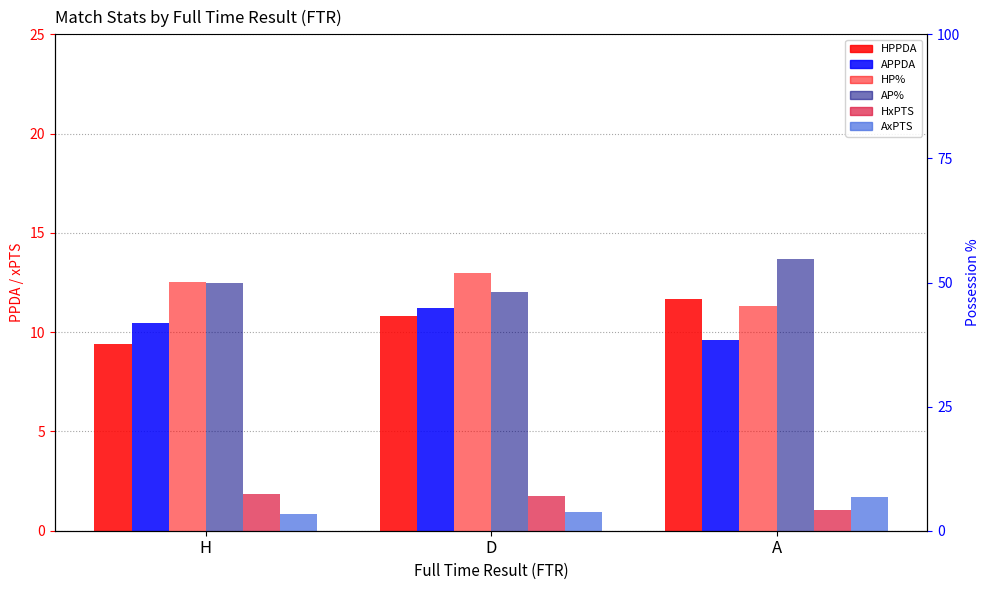

What is the label of the 1st bar from the left?

H